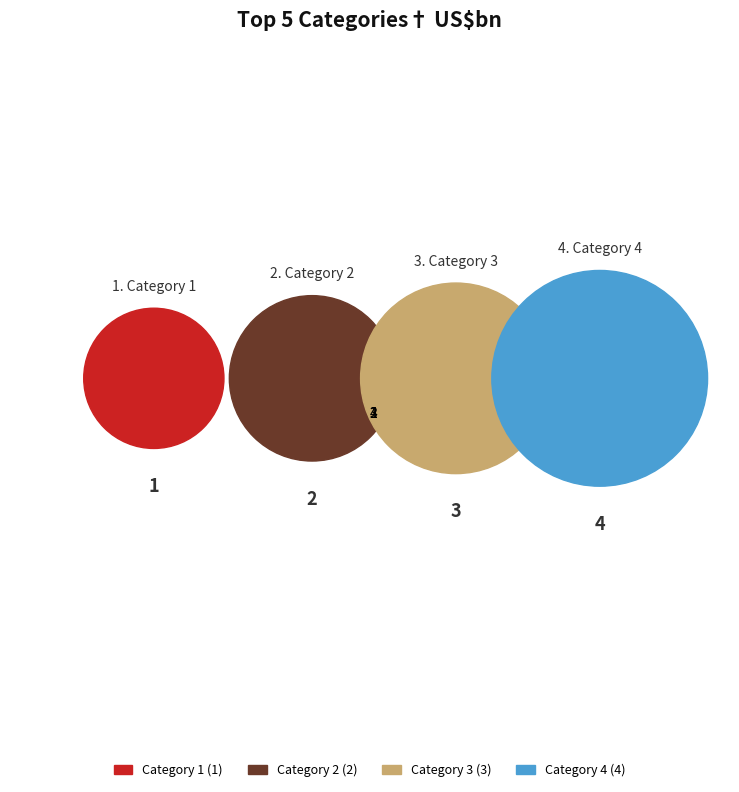

To the nearest percent, what is the difference between the 1 and 3 slice percentages?

20%